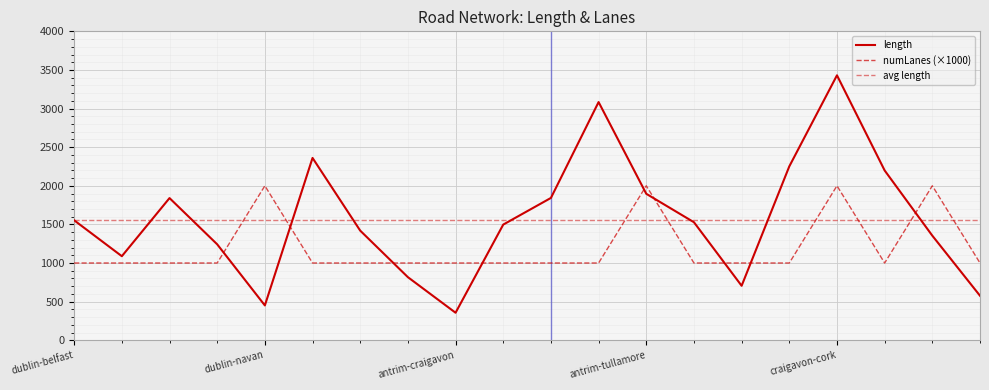

Where is the first local maximum for numLanes?

dublin-navan